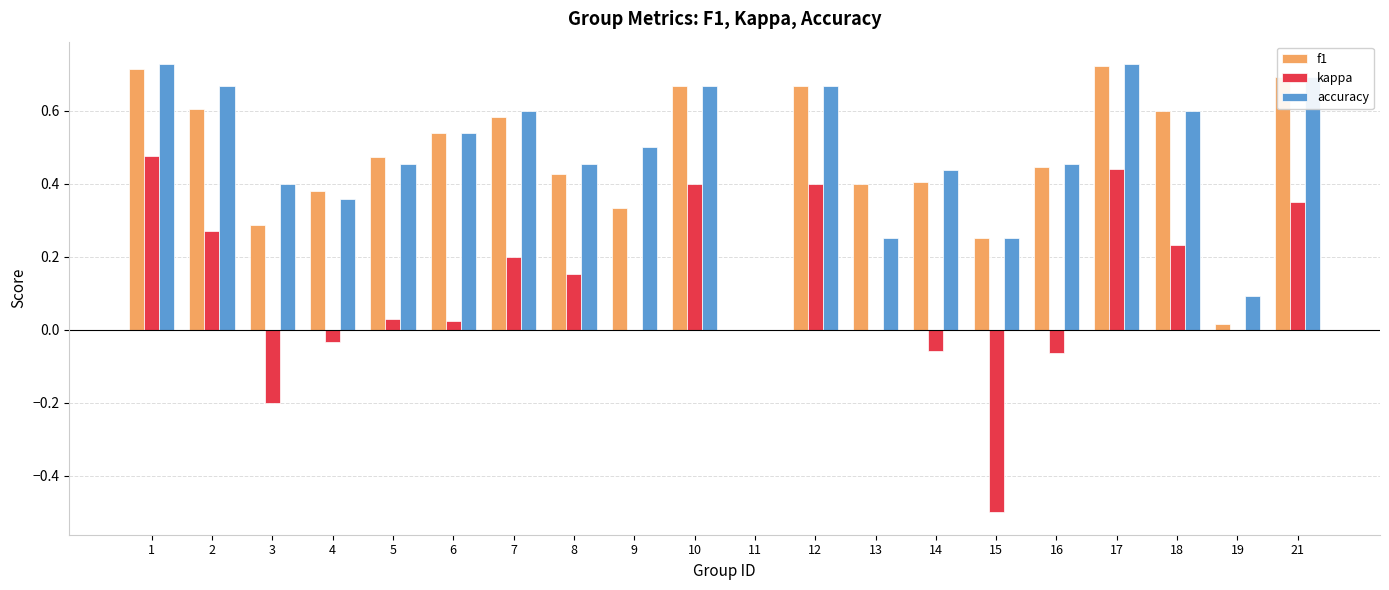

The value of accuracy at 3 is 0.2. True or false?

False